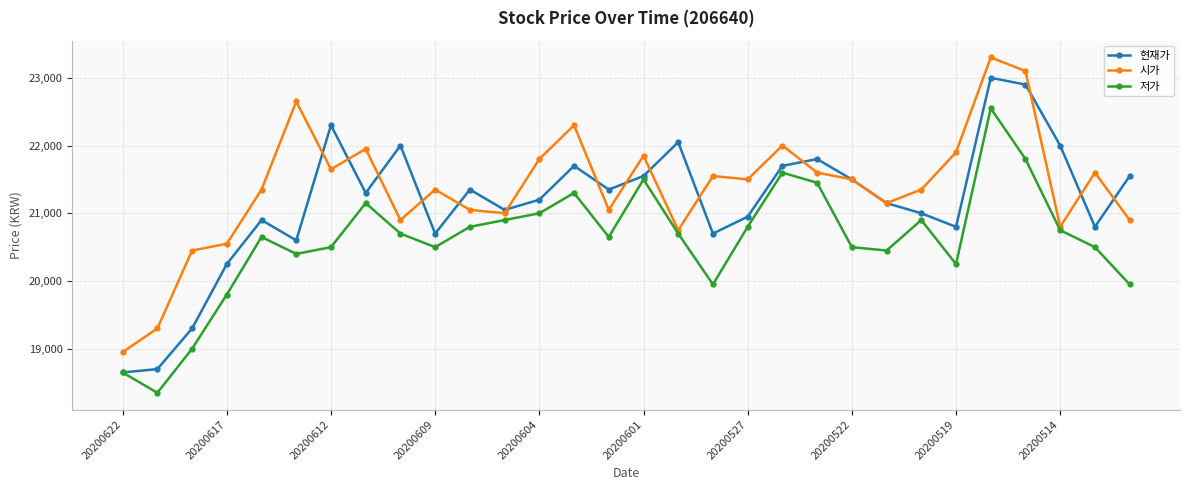

True or false: 현재가 has more than 1 interior local peaks.

True